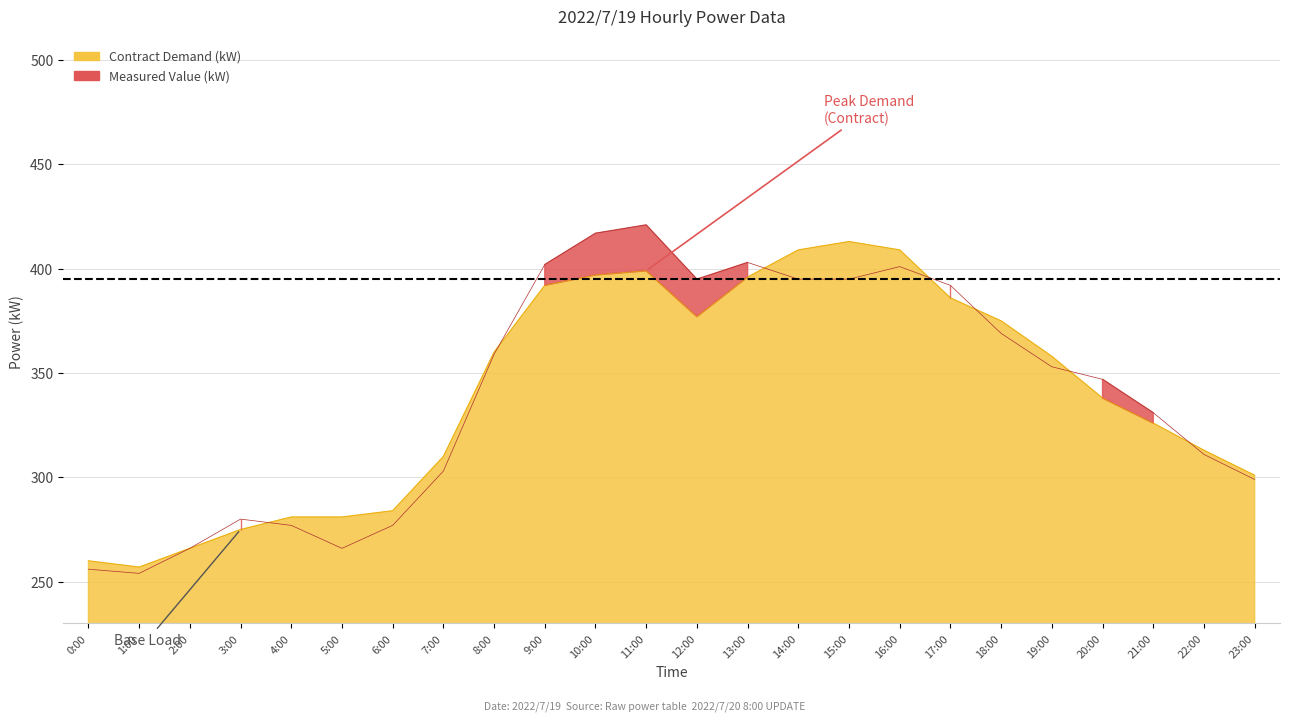

Reading right to left, extract all data points from this chart.

Contract Demand (kW): 23:00=301	22:00=313	21:00=326	20:00=338	19:00=358	18:00=375	17:00=386	16:00=409	15:00=413	14:00=409	13:00=396	12:00=377	11:00=399	10:00=397	9:00=392	8:00=360	7:00=310	6:00=284	5:00=281	4:00=281	3:00=275	2:00=266	1:00=257	0:00=260
Measured Value (kW): 23:00=299	22:00=311	21:00=331	20:00=347	19:00=353	18:00=369	17:00=392	16:00=401	15:00=395	14:00=395	13:00=403	12:00=395	11:00=421	10:00=417	9:00=402	8:00=359	7:00=303	6:00=277	5:00=266	4:00=277	3:00=280	2:00=266	1:00=254	0:00=256